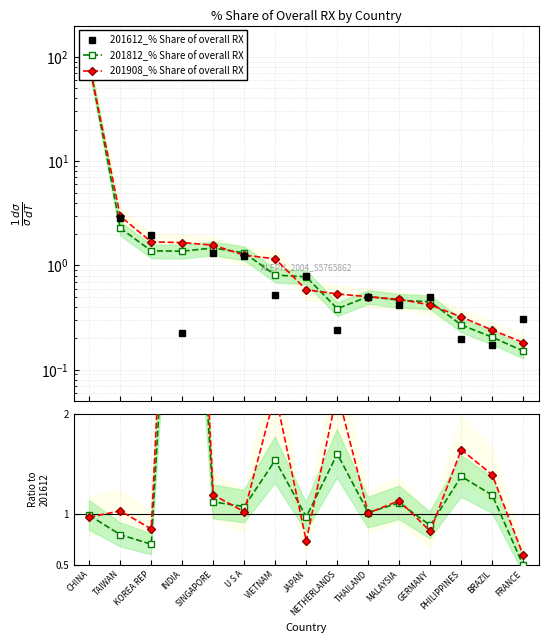

What is the minimum value shown in the chart?

0.2